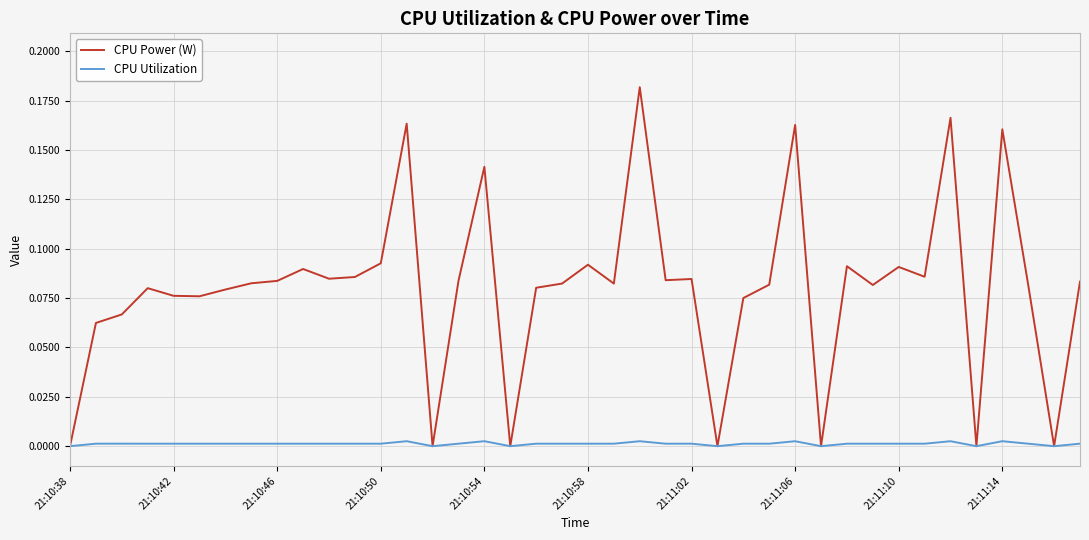

Which series has the widest spread of values?

CPU Power (W)